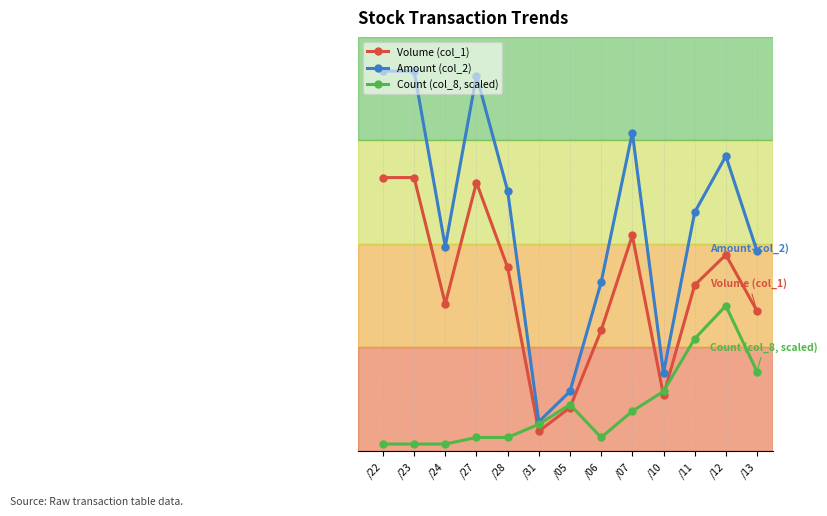

Reading right to left, what are all the values shown in this chart?

Volume (col_1): /13=253000.0	/12=355000.0	/11=300000.0	/10=100000.0	/07=390000.0	/06=218000.0	/05=78000.0	/31=35000.0	/28=332000.0	/27=486000.0	/24=266000.0	/23=495000.0	/22=495000.0
Amount (col_2): /13=361520.0	/12=533950.0	/11=432050.0	/10=140900.0	/07=576400.0	/06=305200.0	/05=107380.0	/31=52350.0	/28=471040.0	/27=679940.0	/24=369740.0	/23=688050.0	/22=688050.0
Count (col_8, scaled): /13=143181.8	/12=262500.0	/11=202840.9	/10=107386.4	/07=71590.9	/06=23863.6	/05=83522.7	/31=47727.3	/28=23863.6	/27=23863.6	/24=11931.8	/23=11931.8	/22=11931.8